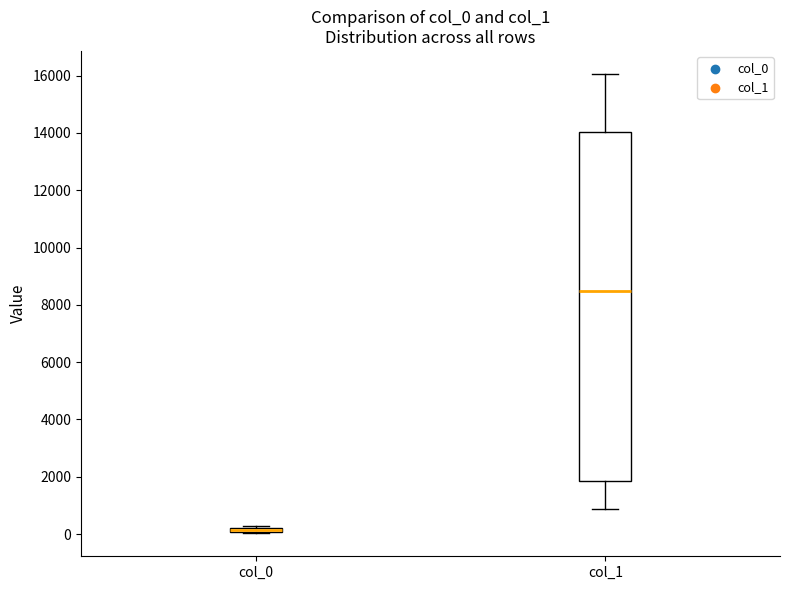

Comparing the boxes themselves (not the whiskers), which one is the tallest?

col_1